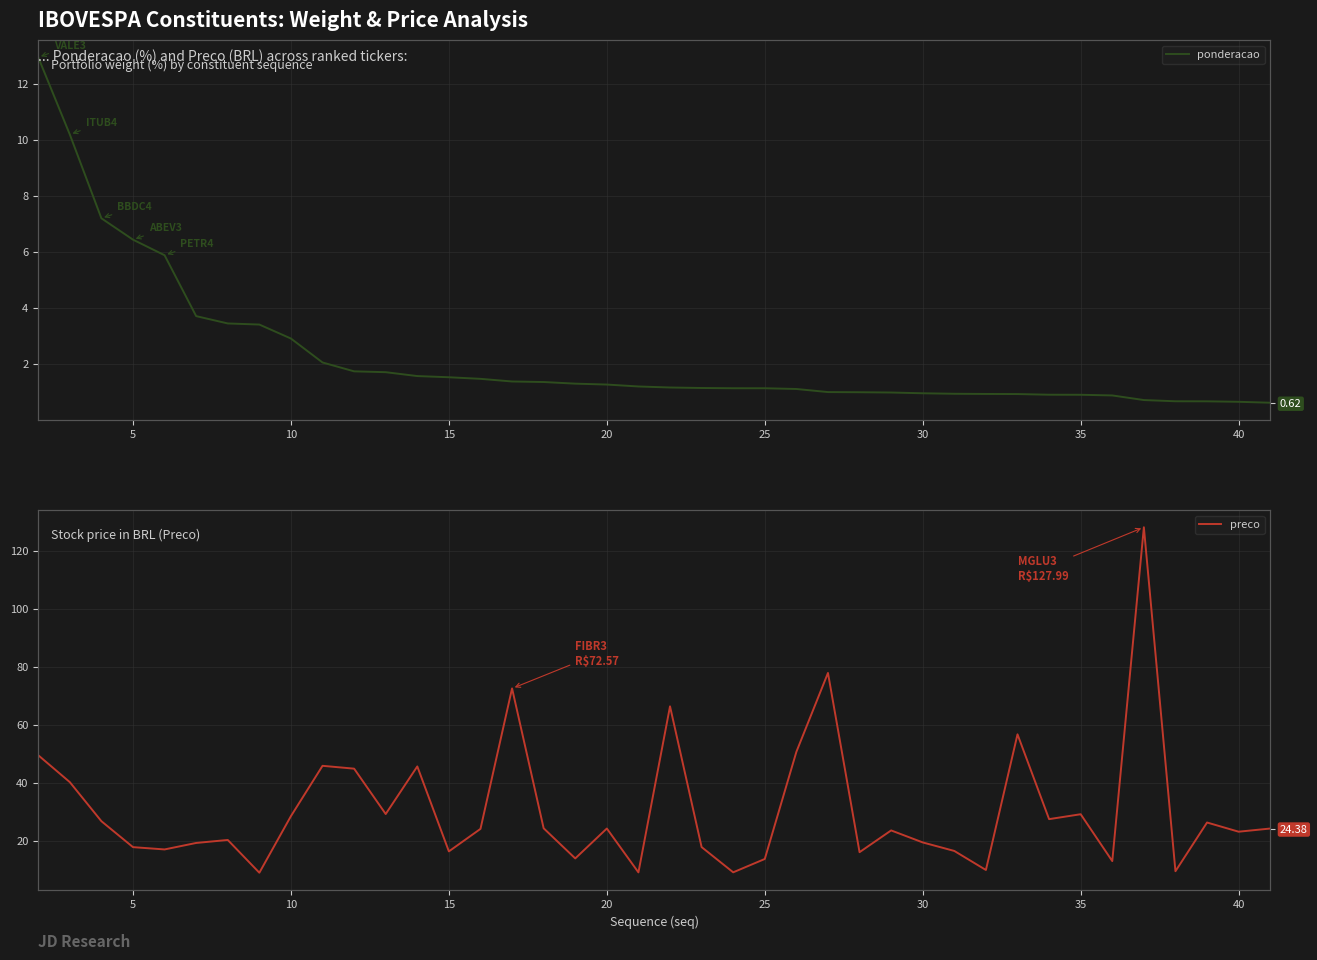

How many lines are shown in the chart?

2